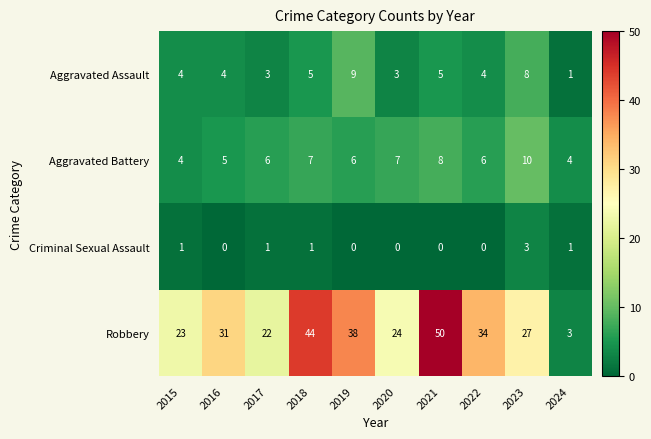

What is the difference between the second highest and second lowest values in the Aggravated Assault series?

5